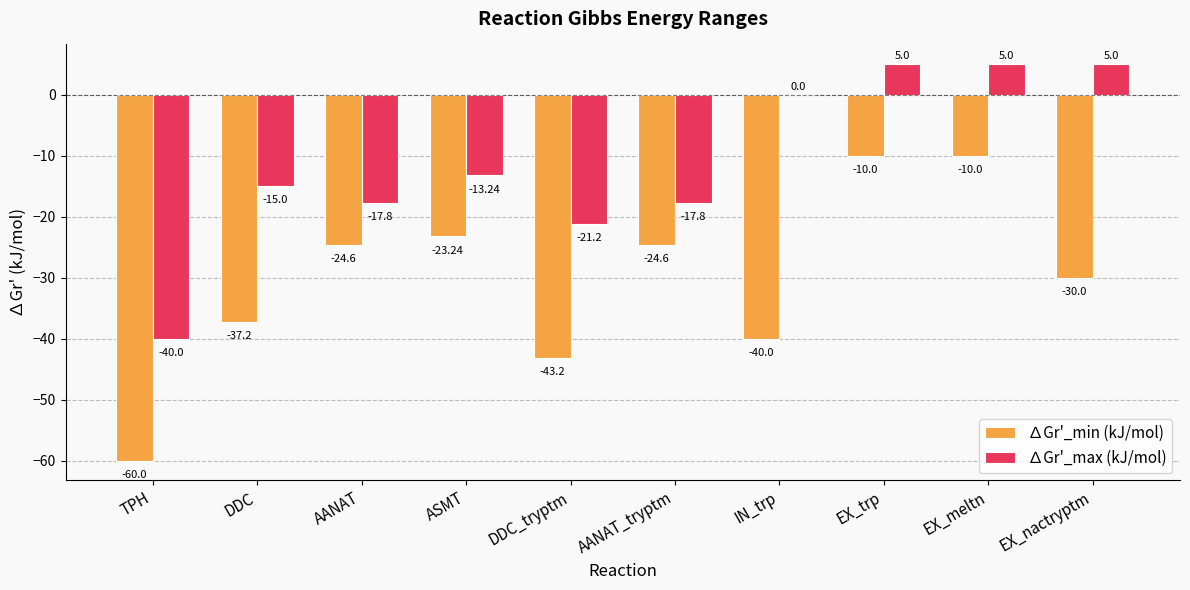

Between DDC and EX_meltn, which series saw the biggest shift?

∆Gr'_min (kJ/mol)